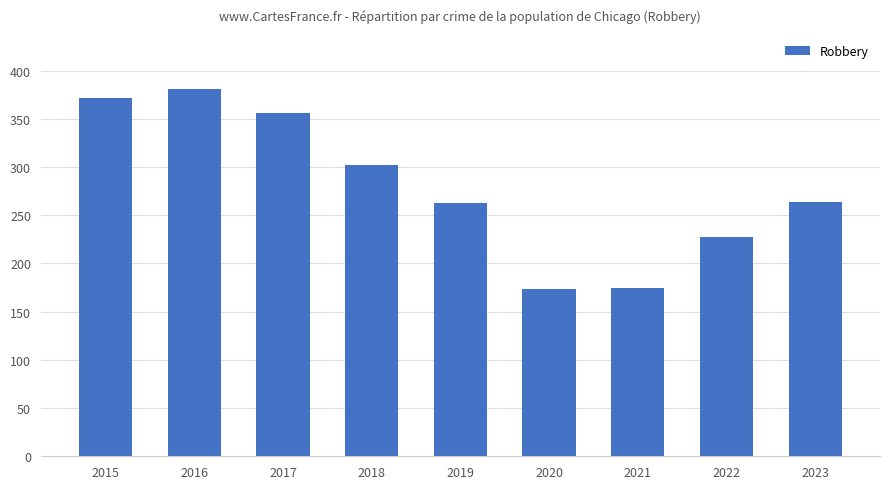

Count the number of categories in the chart.

9